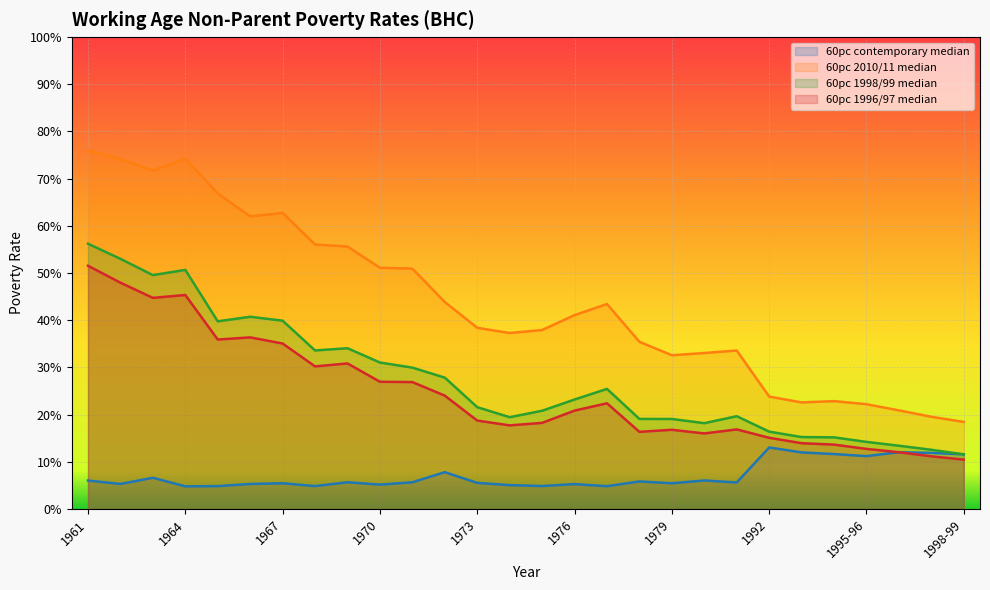

What is the maximum value for 60pc 1998/99 median?

0.6